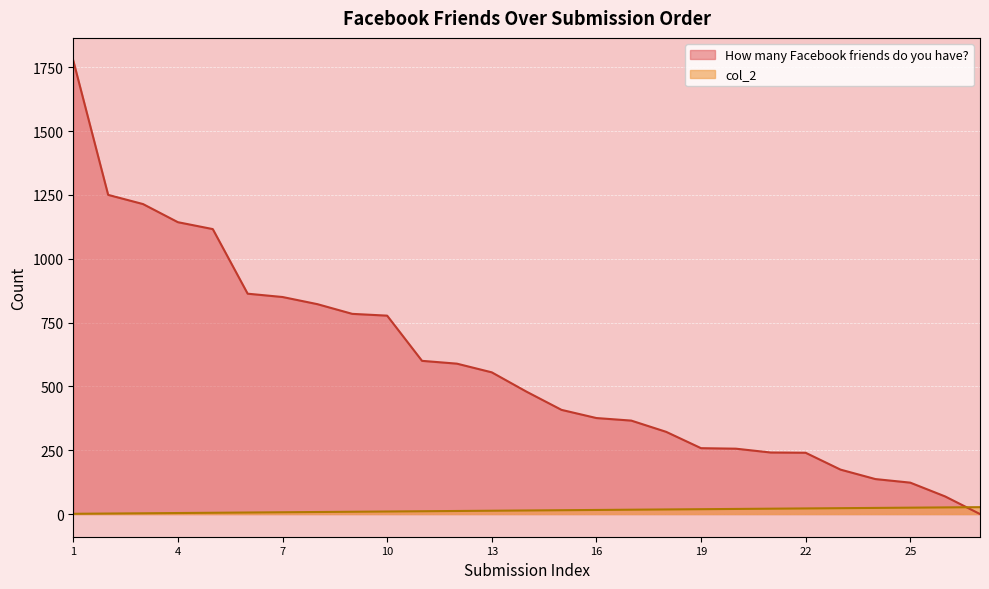

Which label corresponds to the smallest value in the chart?

2013-01-07 18:15:32